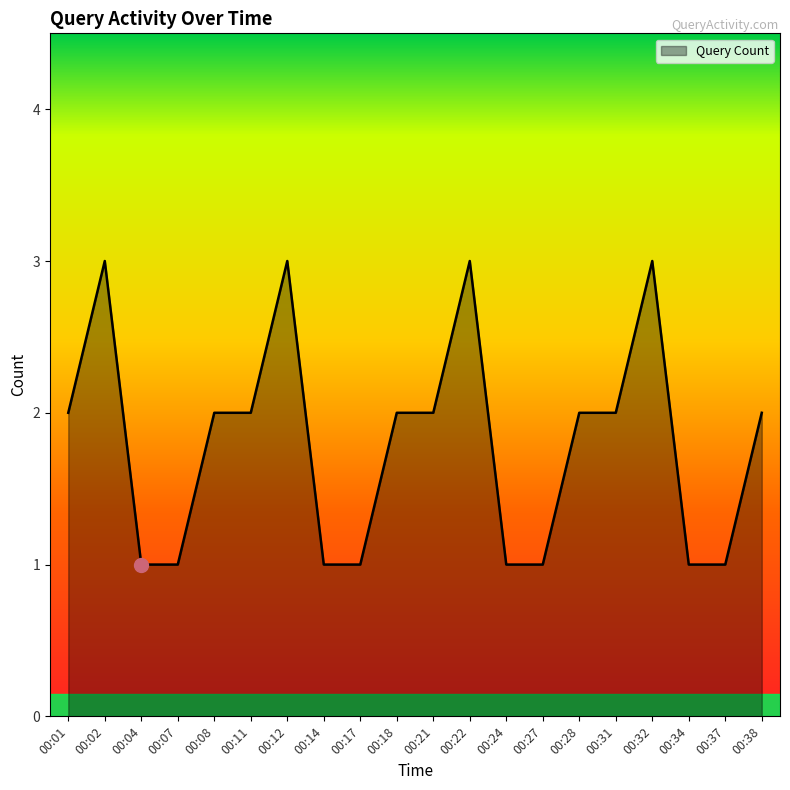

True or false: the data has more than 2 interior local peaks.

True